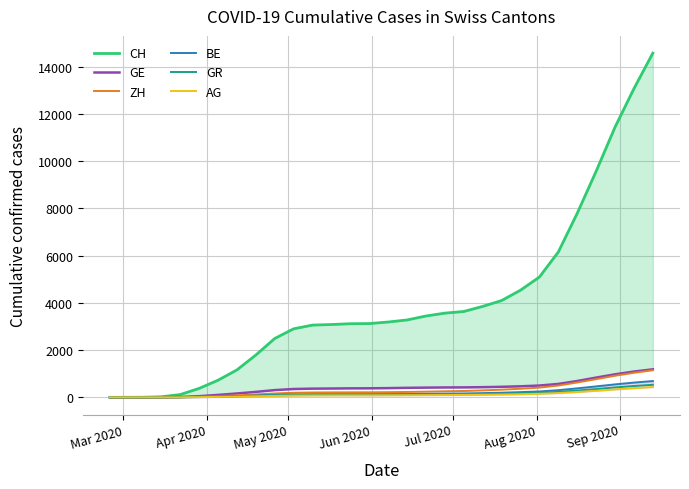

Which label corresponds to the smallest value in the chart?

Mar 2020